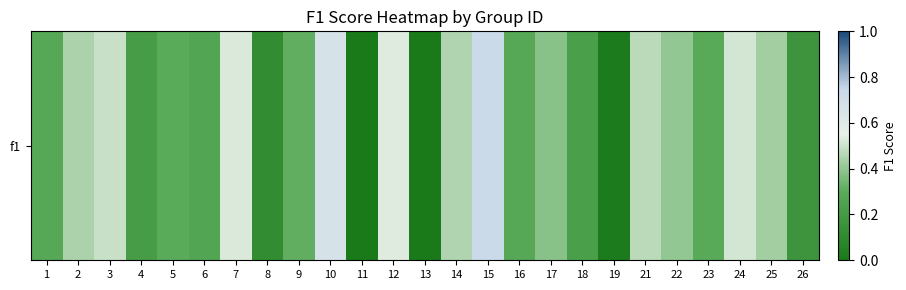

Is it true that the value at 13 is -0.3?

False